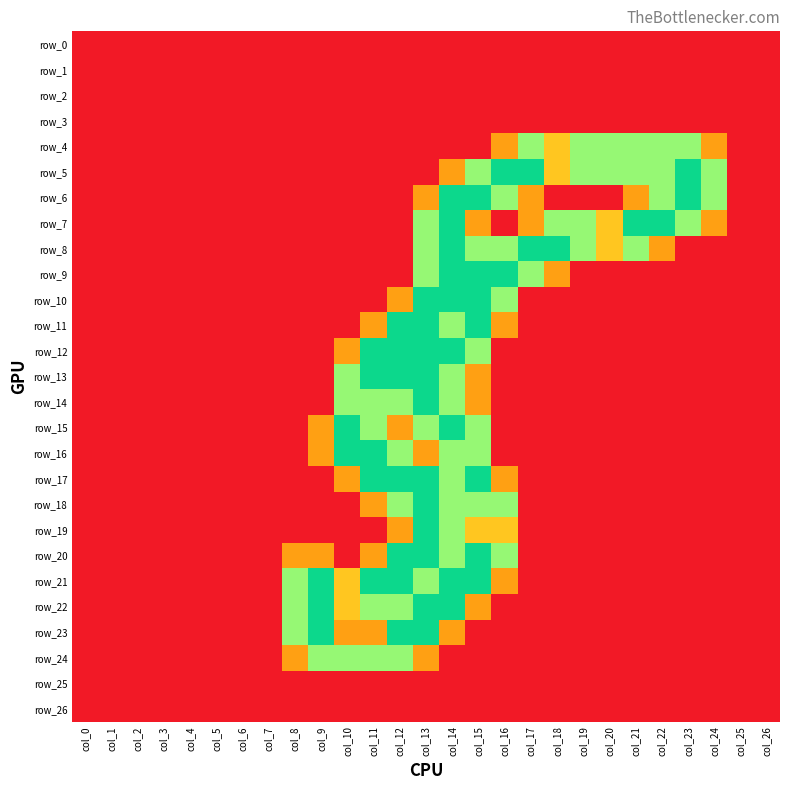

Reading left to right, extract all data points from this chart.

row_0: 0.0	0.0	0.0	0.0	0.0	0.0	0.0	0.0	0.0	0.0	0.0	0.0	0.0	0.0	0.0	0.0	0.0	0.0	0.0	0.0	0.0	0.0	0.0	0.0	0.0	0.0	0.0
row_1: 0.0	0.0	0.0	0.0	0.0	0.0	0.0	0.0	0.0	0.0	0.0	0.0	0.0	0.0	0.0	0.0	0.0	0.0	0.0	0.0	0.0	0.0	0.0	0.0	0.0	0.0	0.0
row_2: 0.0	0.0	0.0	0.0	0.0	0.0	0.0	0.0	0.0	0.0	0.0	0.0	0.0	0.0	0.0	0.0	0.0	0.0	0.0	0.0	0.0	0.0	0.0	0.0	0.0	0.0	0.0
row_3: 0.0	0.0	0.0	0.0	0.0	0.0	0.0	0.0	0.0	0.0	0.0	0.0	0.0	0.0	0.0	0.0	0.0	0.0	0.0	0.0	0.0	0.0	0.0	0.0	0.0	0.0	0.0
row_4: 0.0	0.0	0.0	0.0	0.0	0.0	0.0	0.0	0.0	0.0	0.0	0.0	0.0	0.0	0.0	0.0	0.8	1.5	1.0	1.5	1.5	1.5	1.5	1.5	0.8	0.0	0.0
row_5: 0.0	0.0	0.0	0.0	0.0	0.0	0.0	0.0	0.0	0.0	0.0	0.0	0.0	0.0	0.8	1.5	2.0	2.0	1.0	1.5	1.5	1.5	1.5	2.0	1.5	0.0	0.0
row_6: 0.0	0.0	0.0	0.0	0.0	0.0	0.0	0.0	0.0	0.0	0.0	0.0	0.0	0.8	2.0	2.0	1.5	0.8	0.0	0.0	0.0	0.8	1.5	2.0	1.5	0.0	0.0
row_7: 0.0	0.0	0.0	0.0	0.0	0.0	0.0	0.0	0.0	0.0	0.0	0.0	0.0	1.5	2.0	0.8	0.0	0.8	1.5	1.5	1.0	2.0	2.0	1.5	0.8	0.0	0.0
row_8: 0.0	0.0	0.0	0.0	0.0	0.0	0.0	0.0	0.0	0.0	0.0	0.0	0.0	1.5	2.0	1.5	1.5	2.0	2.0	1.5	1.0	1.5	0.8	0.0	0.0	0.0	0.0
row_9: 0.0	0.0	0.0	0.0	0.0	0.0	0.0	0.0	0.0	0.0	0.0	0.0	0.0	1.5	2.0	2.0	2.0	1.5	0.8	0.0	0.0	0.0	0.0	0.0	0.0	0.0	0.0
row_10: 0.0	0.0	0.0	0.0	0.0	0.0	0.0	0.0	0.0	0.0	0.0	0.0	0.8	2.0	2.0	2.0	1.5	0.0	0.0	0.0	0.0	0.0	0.0	0.0	0.0	0.0	0.0
row_11: 0.0	0.0	0.0	0.0	0.0	0.0	0.0	0.0	0.0	0.0	0.0	0.8	2.0	2.0	1.5	2.0	0.8	0.0	0.0	0.0	0.0	0.0	0.0	0.0	0.0	0.0	0.0
row_12: 0.0	0.0	0.0	0.0	0.0	0.0	0.0	0.0	0.0	0.0	0.8	2.0	2.0	2.0	2.0	1.5	0.0	0.0	0.0	0.0	0.0	0.0	0.0	0.0	0.0	0.0	0.0
row_13: 0.0	0.0	0.0	0.0	0.0	0.0	0.0	0.0	0.0	0.0	1.5	2.0	2.0	2.0	1.5	0.8	0.0	0.0	0.0	0.0	0.0	0.0	0.0	0.0	0.0	0.0	0.0
row_14: 0.0	0.0	0.0	0.0	0.0	0.0	0.0	0.0	0.0	0.0	1.5	1.5	1.5	2.0	1.5	0.8	0.0	0.0	0.0	0.0	0.0	0.0	0.0	0.0	0.0	0.0	0.0
row_15: 0.0	0.0	0.0	0.0	0.0	0.0	0.0	0.0	0.0	0.8	2.0	1.5	0.8	1.5	2.0	1.5	0.0	0.0	0.0	0.0	0.0	0.0	0.0	0.0	0.0	0.0	0.0
row_16: 0.0	0.0	0.0	0.0	0.0	0.0	0.0	0.0	0.0	0.8	2.0	2.0	1.5	0.8	1.5	1.5	0.0	0.0	0.0	0.0	0.0	0.0	0.0	0.0	0.0	0.0	0.0
row_17: 0.0	0.0	0.0	0.0	0.0	0.0	0.0	0.0	0.0	0.0	0.8	2.0	2.0	2.0	1.5	2.0	0.8	0.0	0.0	0.0	0.0	0.0	0.0	0.0	0.0	0.0	0.0
row_18: 0.0	0.0	0.0	0.0	0.0	0.0	0.0	0.0	0.0	0.0	0.0	0.8	1.5	2.0	1.5	1.5	1.5	0.0	0.0	0.0	0.0	0.0	0.0	0.0	0.0	0.0	0.0
row_19: 0.0	0.0	0.0	0.0	0.0	0.0	0.0	0.0	0.0	0.0	0.0	0.0	0.8	2.0	1.5	1.0	1.0	0.0	0.0	0.0	0.0	0.0	0.0	0.0	0.0	0.0	0.0
row_20: 0.0	0.0	0.0	0.0	0.0	0.0	0.0	0.0	0.8	0.8	0.0	0.8	2.0	2.0	1.5	2.0	1.5	0.0	0.0	0.0	0.0	0.0	0.0	0.0	0.0	0.0	0.0
row_21: 0.0	0.0	0.0	0.0	0.0	0.0	0.0	0.0	1.5	2.0	1.0	2.0	2.0	1.5	2.0	2.0	0.8	0.0	0.0	0.0	0.0	0.0	0.0	0.0	0.0	0.0	0.0
row_22: 0.0	0.0	0.0	0.0	0.0	0.0	0.0	0.0	1.5	2.0	1.0	1.5	1.5	2.0	2.0	0.8	0.0	0.0	0.0	0.0	0.0	0.0	0.0	0.0	0.0	0.0	0.0
row_23: 0.0	0.0	0.0	0.0	0.0	0.0	0.0	0.0	1.5	2.0	0.8	0.8	2.0	2.0	0.8	0.0	0.0	0.0	0.0	0.0	0.0	0.0	0.0	0.0	0.0	0.0	0.0
row_24: 0.0	0.0	0.0	0.0	0.0	0.0	0.0	0.0	0.8	1.5	1.5	1.5	1.5	0.8	0.0	0.0	0.0	0.0	0.0	0.0	0.0	0.0	0.0	0.0	0.0	0.0	0.0
row_25: 0.0	0.0	0.0	0.0	0.0	0.0	0.0	0.0	0.0	0.0	0.0	0.0	0.0	0.0	0.0	0.0	0.0	0.0	0.0	0.0	0.0	0.0	0.0	0.0	0.0	0.0	0.0
row_26: 0.0	0.0	0.0	0.0	0.0	0.0	0.0	0.0	0.0	0.0	0.0	0.0	0.0	0.0	0.0	0.0	0.0	0.0	0.0	0.0	0.0	0.0	0.0	0.0	0.0	0.0	0.0